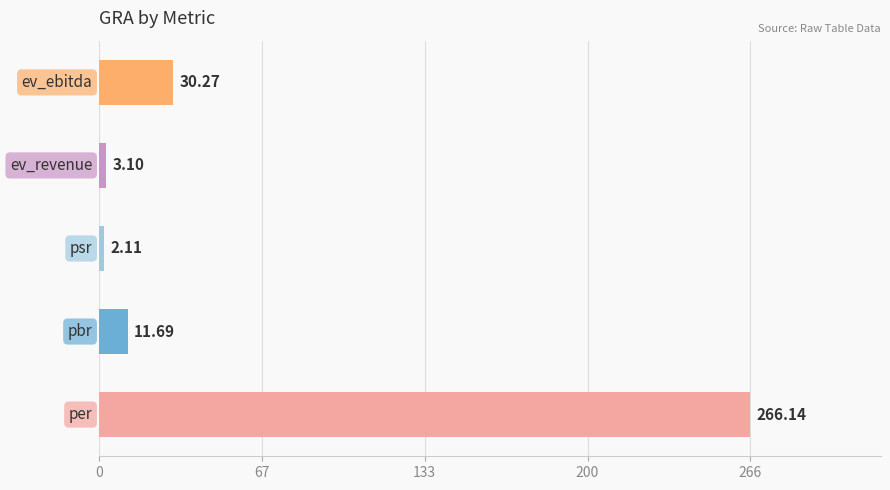

What is the difference between the maximum and minimum values?

264.0